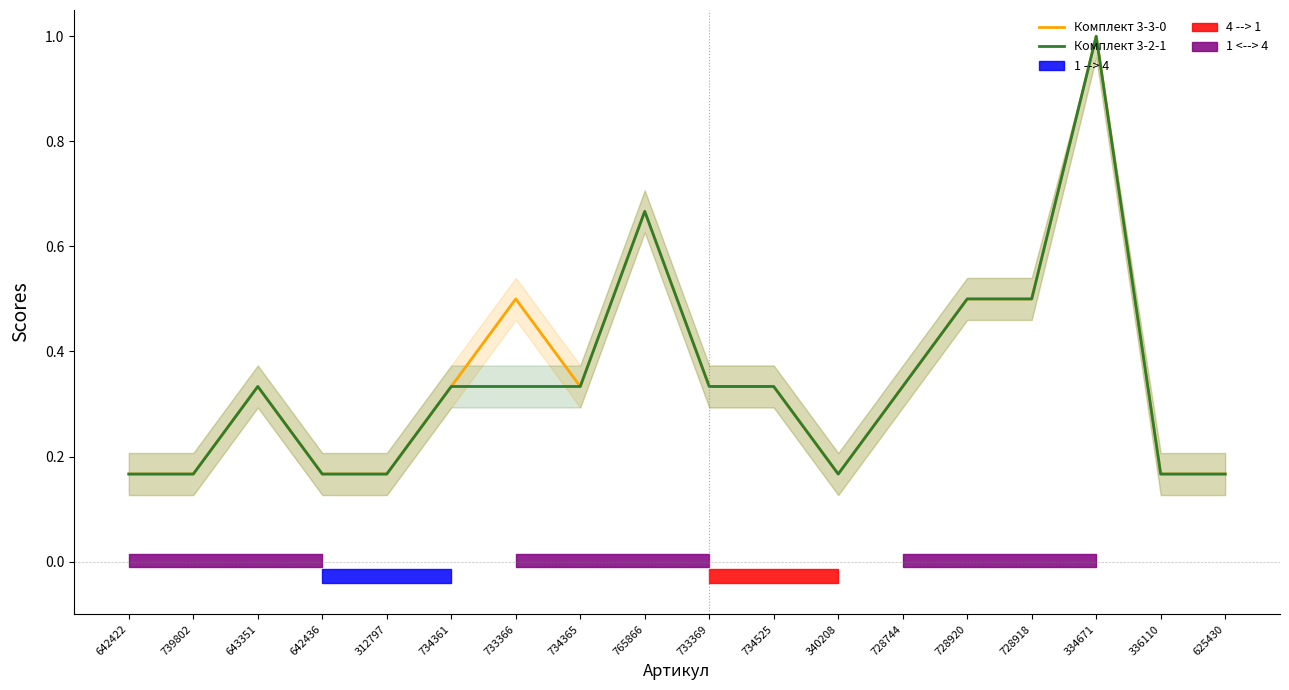

Between 734525 and 733366, which is larger?

733366